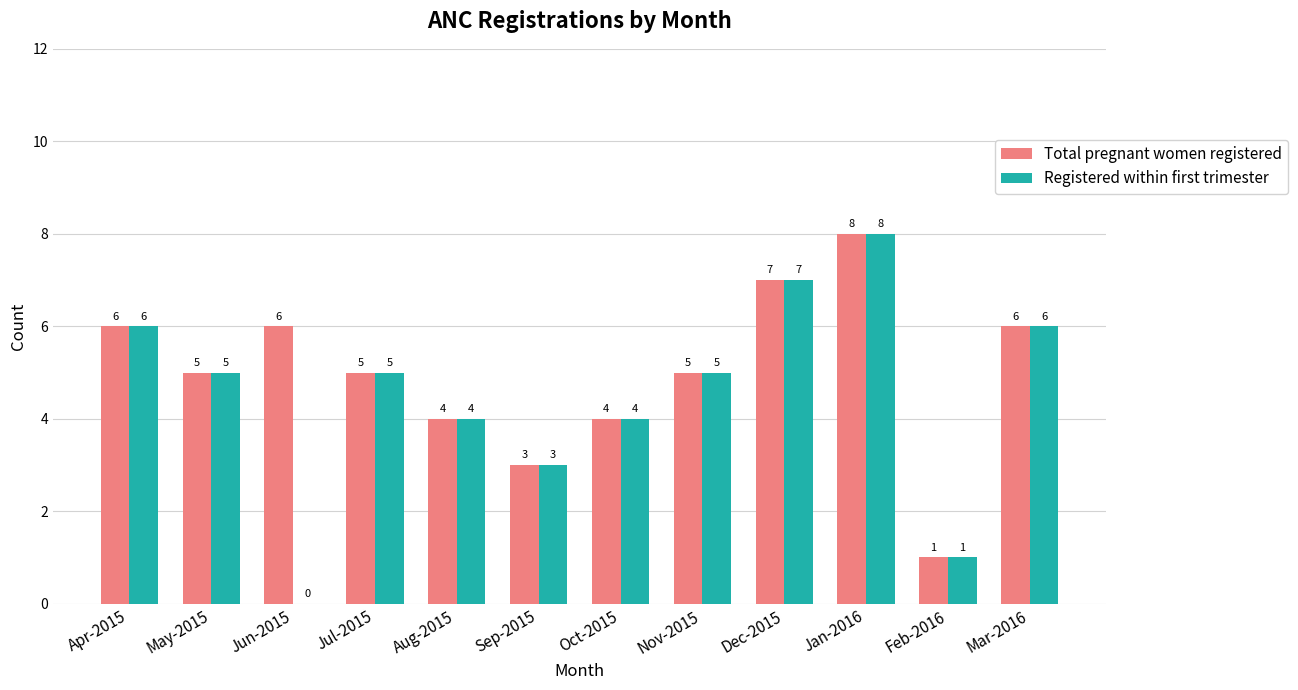

At which category is the sum across all series the highest?

Jan-2016